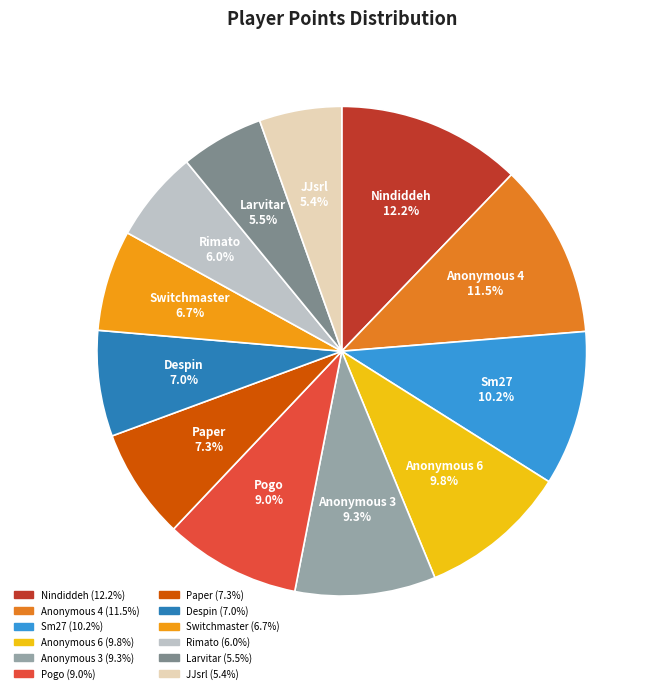

Which category has the biggest portion of the pie?

Nindiddeh